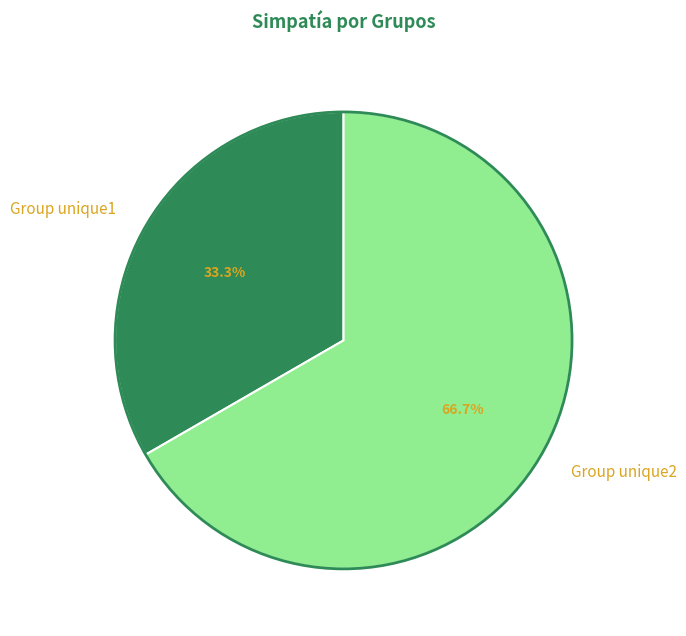

Is the sum of Group unique2 and Group unique1 greater than half?

Yes